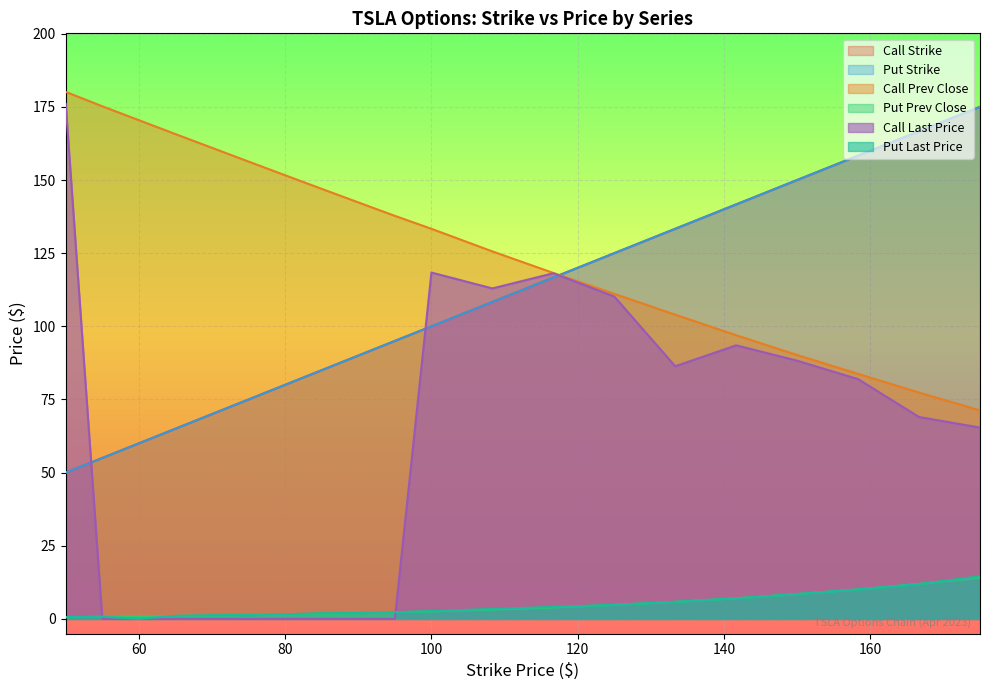

Which has a higher value, 75 or 50?

75